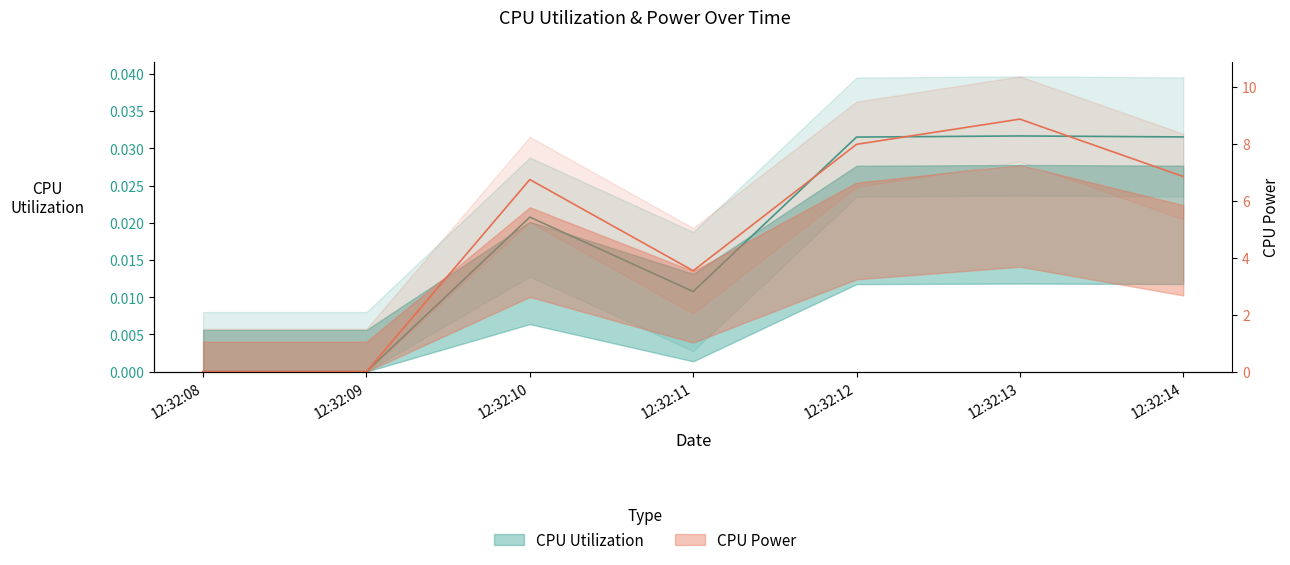

What are all the series names shown in the legend?

CPU Utilization, CPU Power